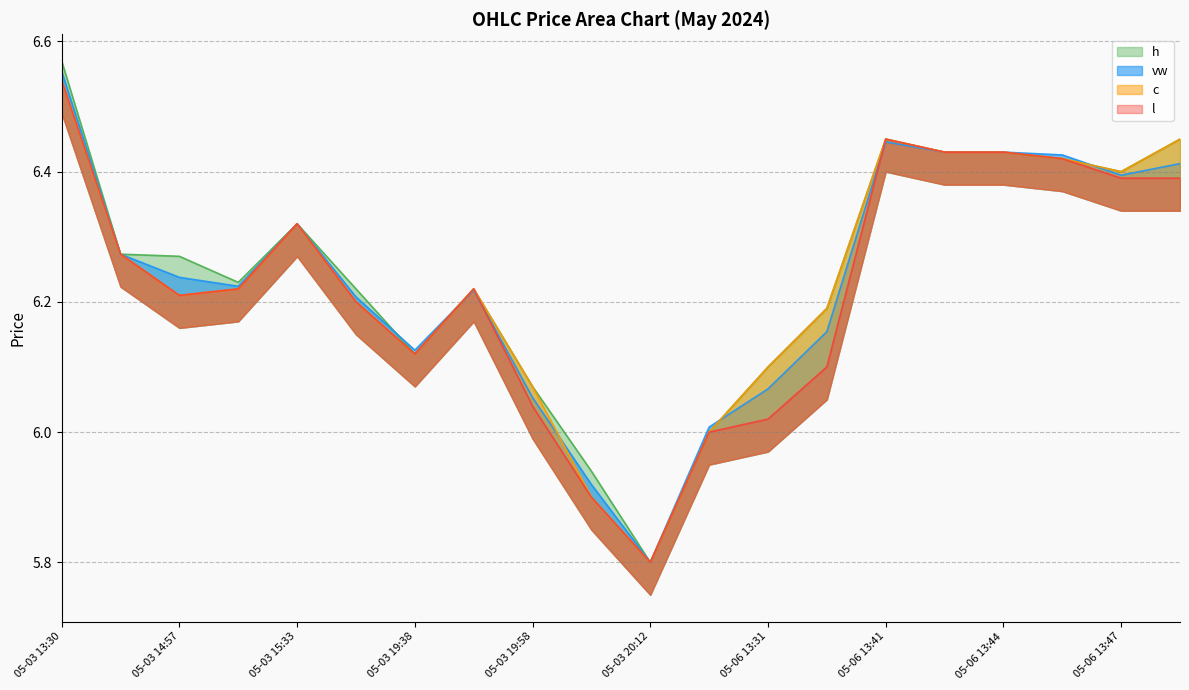

True or false: l and vw intersect in this chart.

True